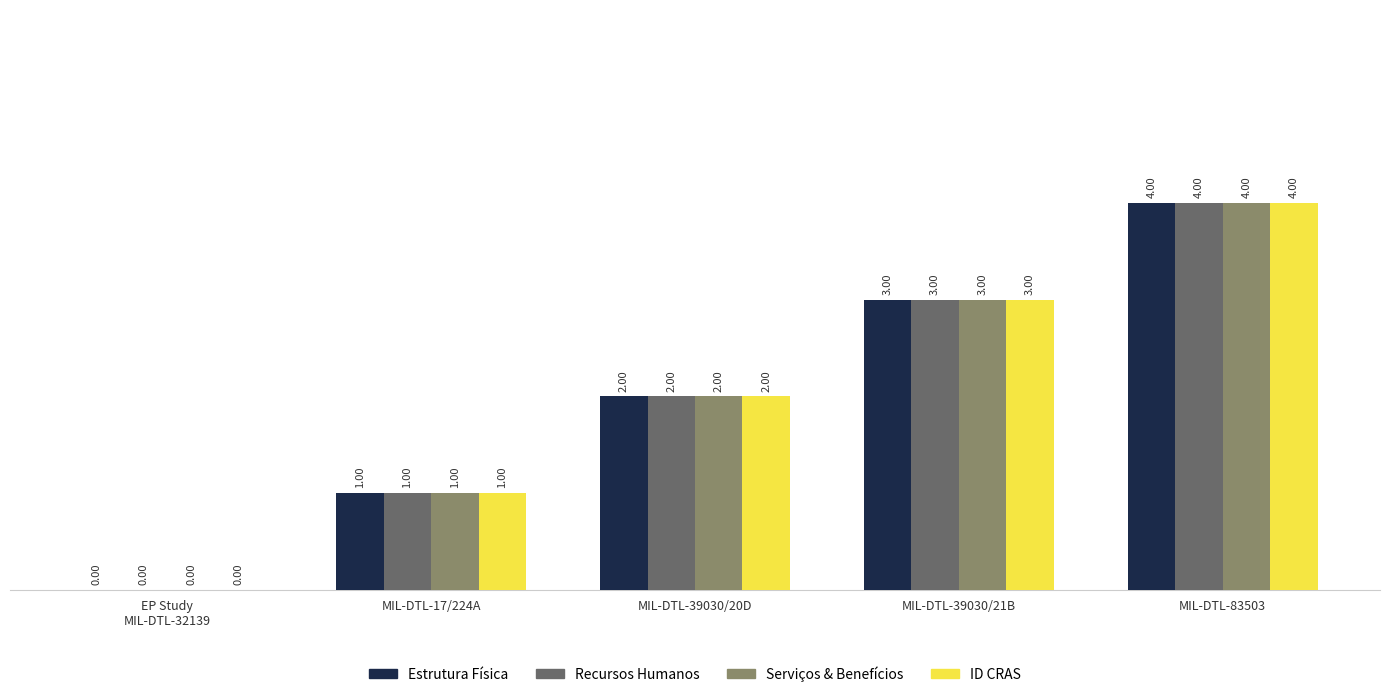

Is the value of Recursos Humanos at MIL-DTL-83503 greater than the value of Estrutura Física at MIL-DTL-39030/21B?

Yes